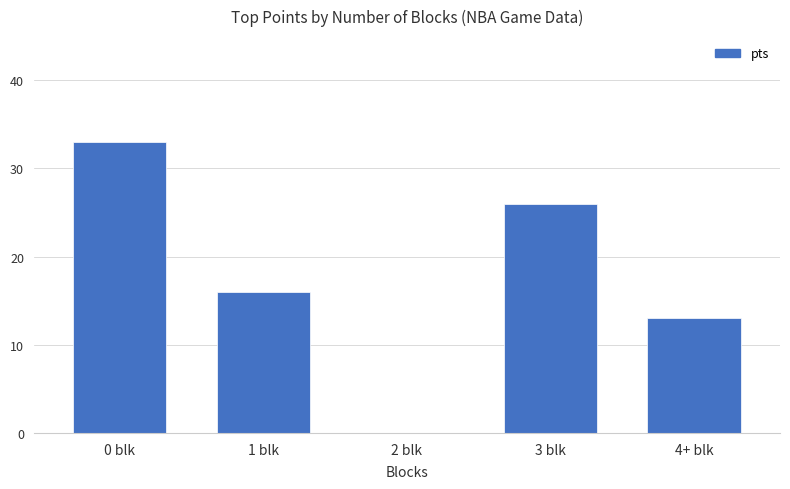

Reading right to left, what are all the values shown in this chart?

4+ blk=13	3 blk=26	2 blk=0	1 blk=16	0 blk=33